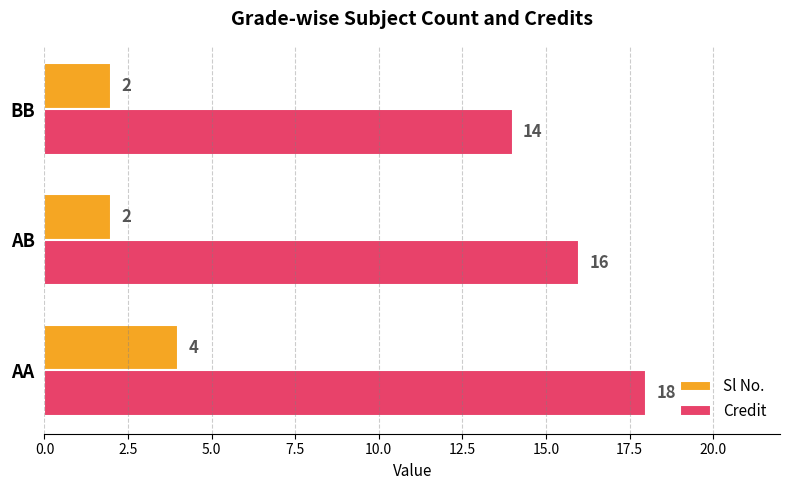

Is it true that Sl No. equals 4 at AA?

True